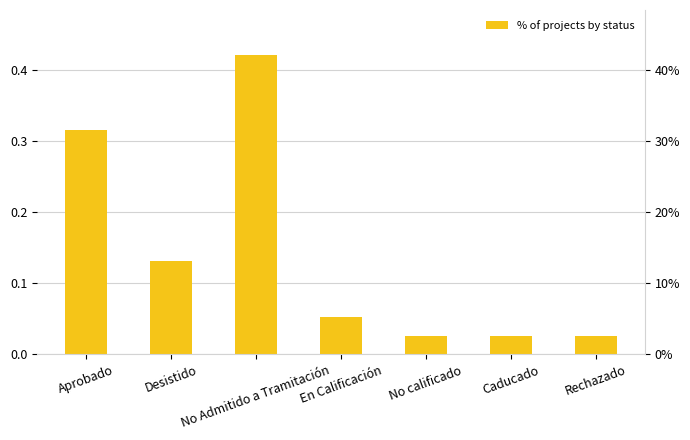

Are the bars grouped side by side (vs. stacked)?

No